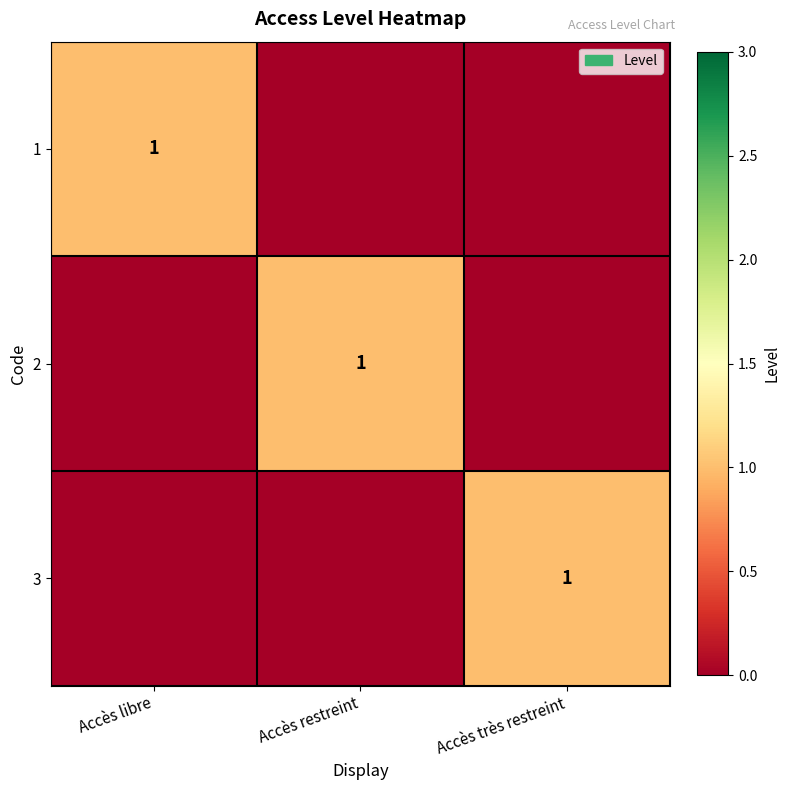

What is the difference between the highest and lowest values at Accès libre?

1